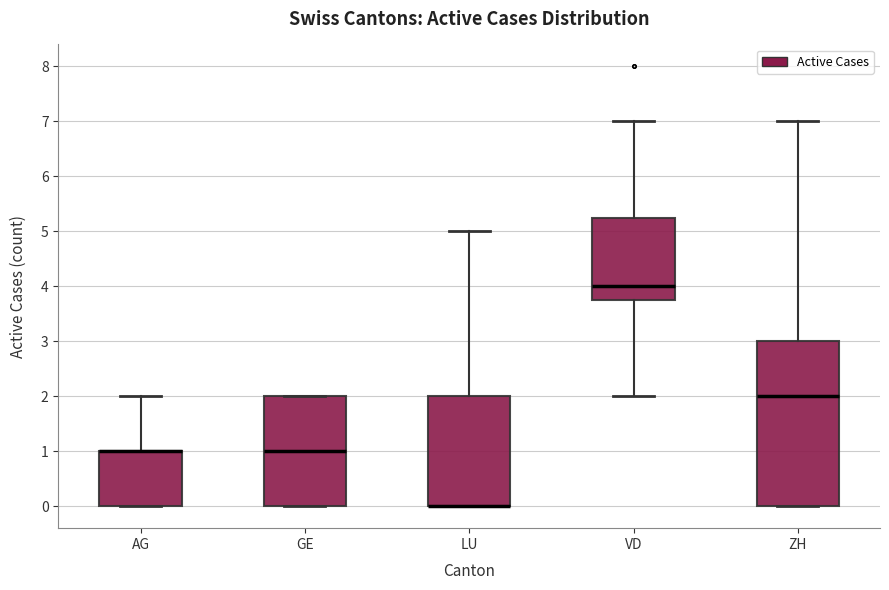

Comparing the boxes themselves (not the whiskers), which one is the tallest?

ZH